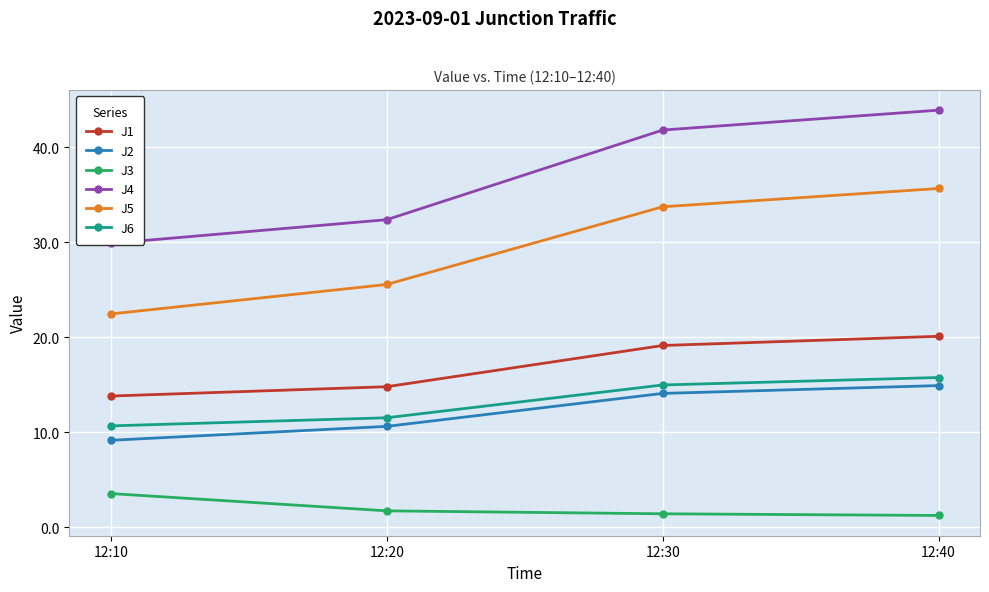

True or false: J3 has more than 2 points higher than both neighbors.

False